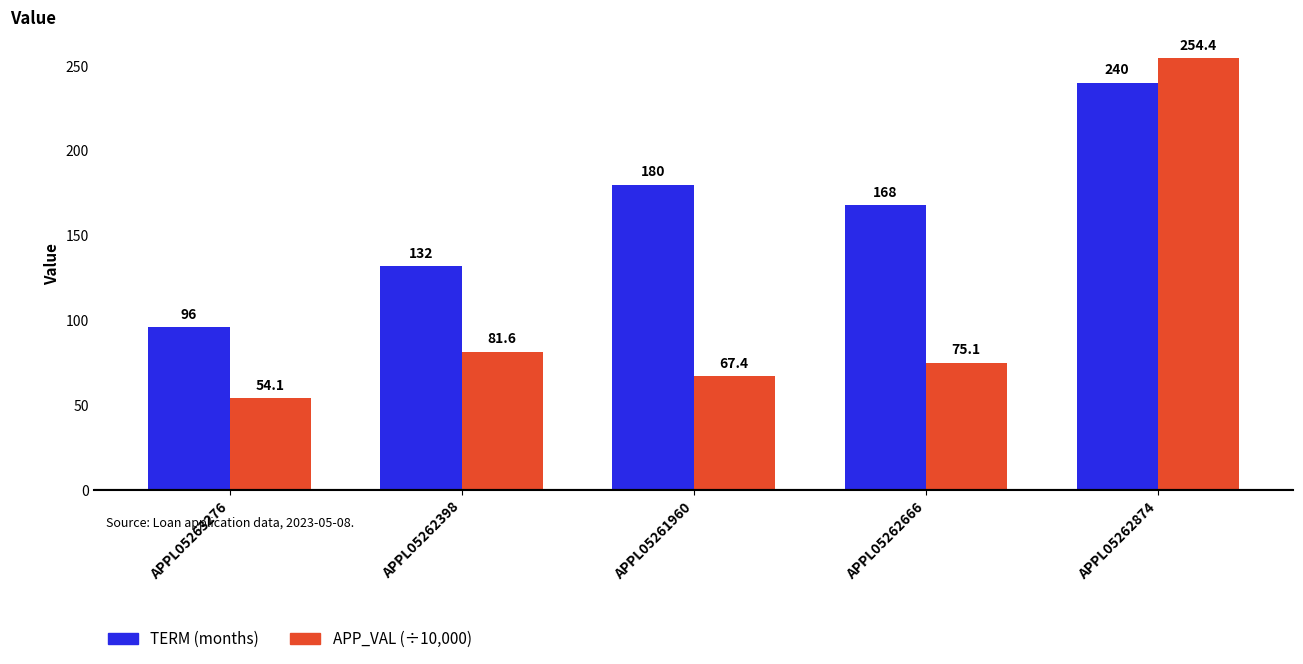

Are the bars horizontal?

No